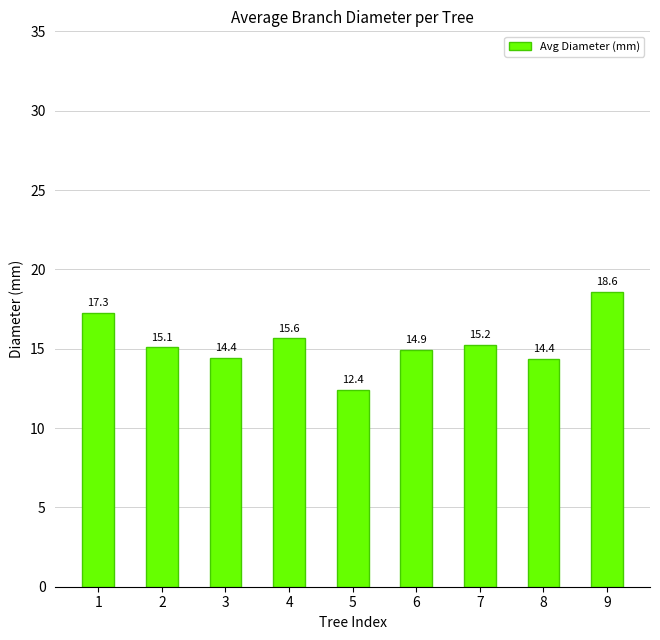

How many data points are less than 15?

4